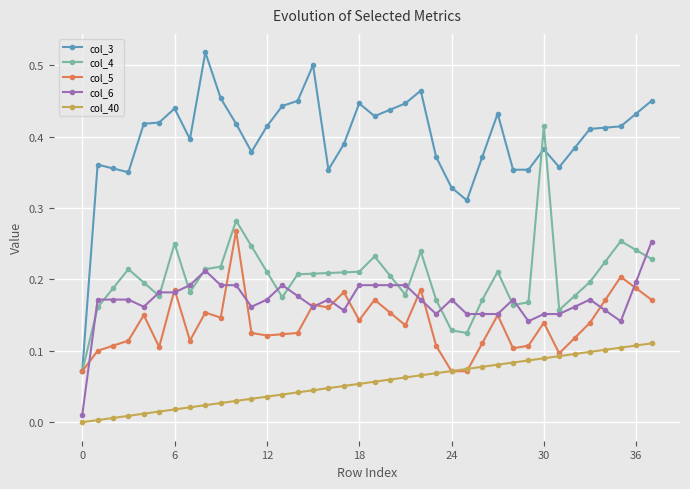

True or false: col_4 and col_40 intersect in this chart.

False